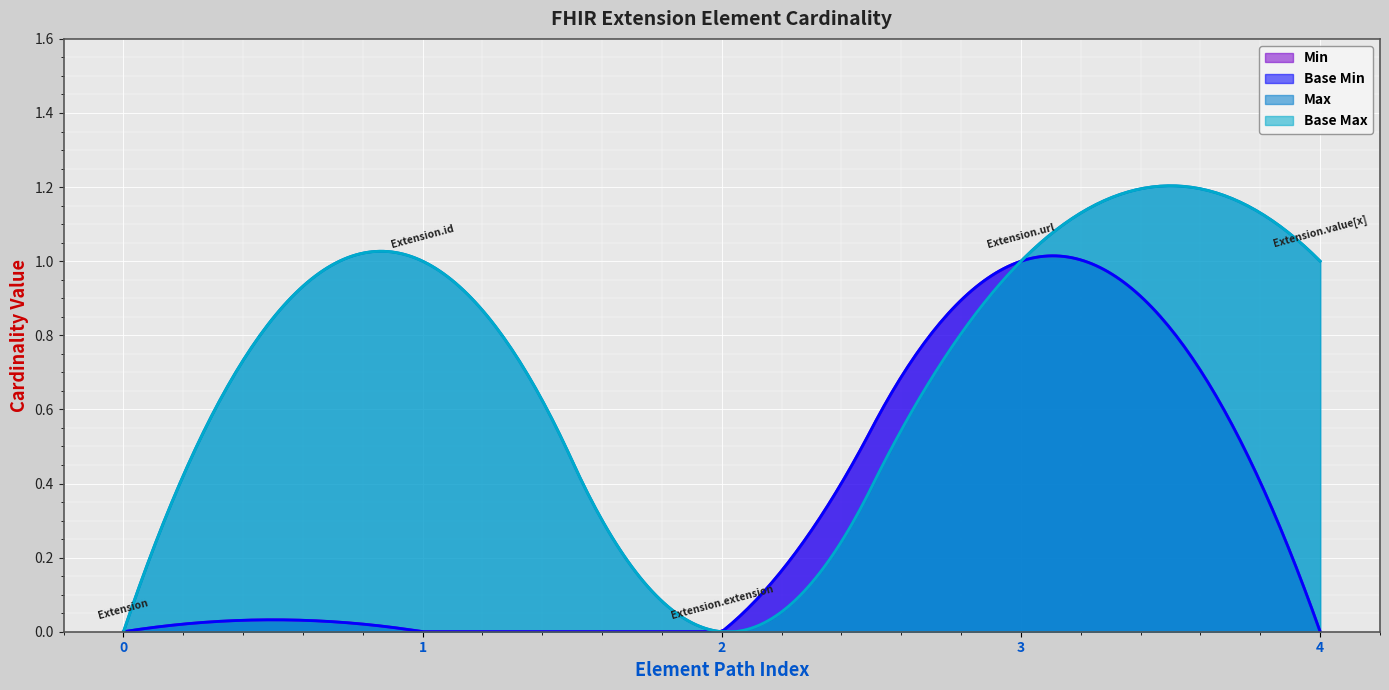

The value of Extension.url (Min=1, Base Min=1) at 1 is 1. True or false?

False